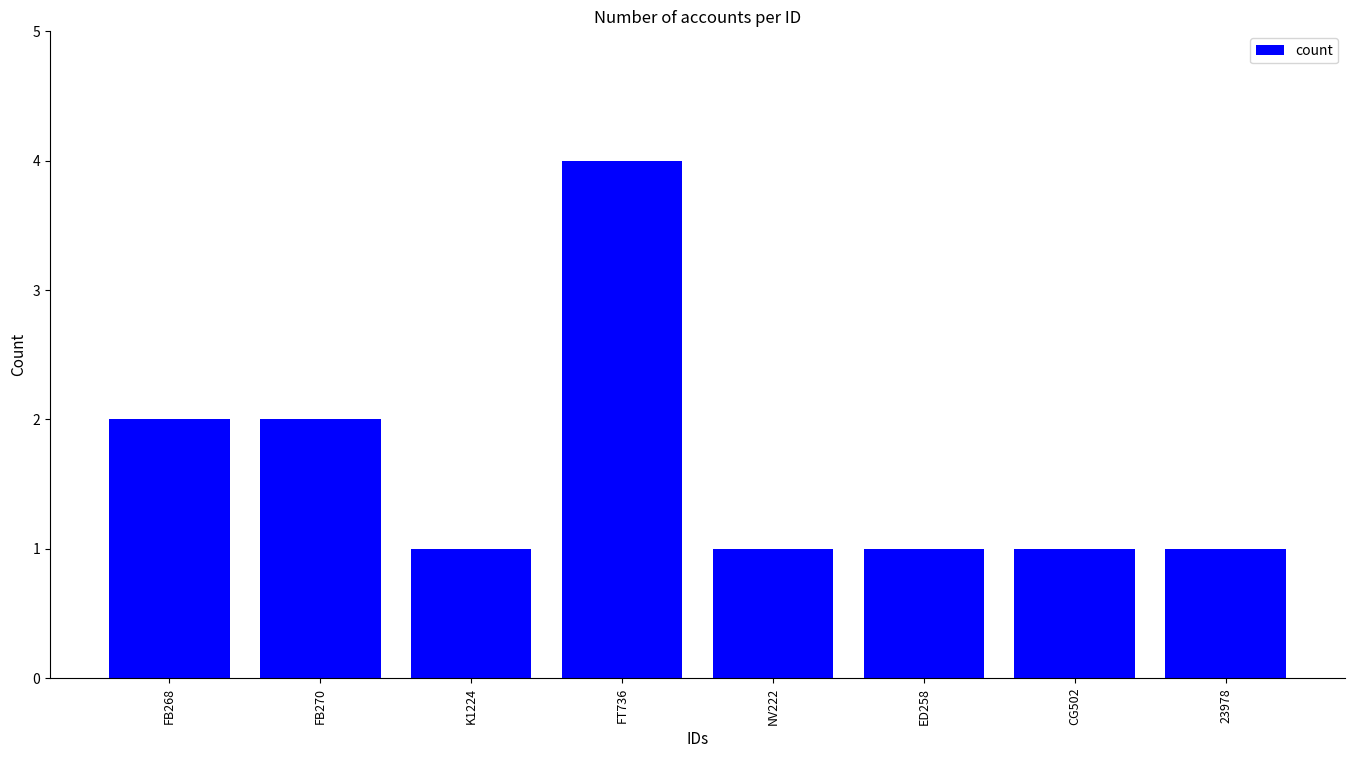

Count the number of categories in the chart.

8